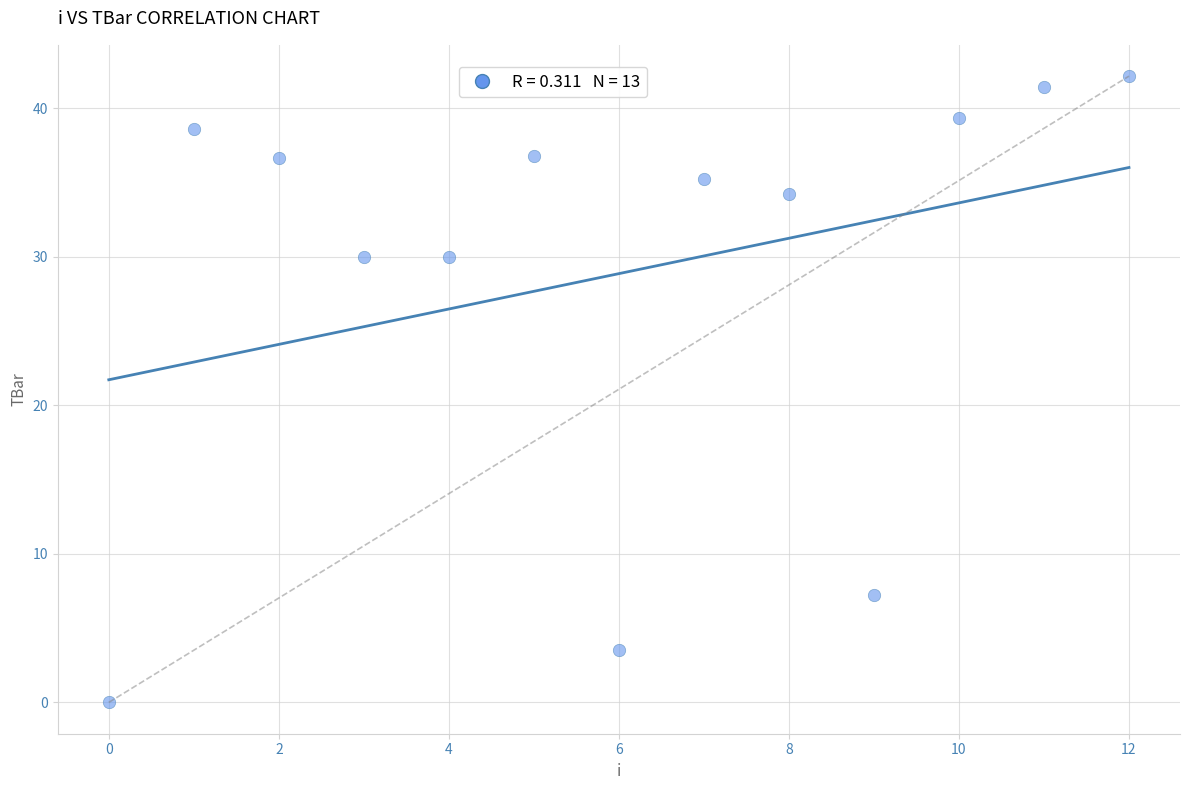

How many points are shown in the scatter plot?

13